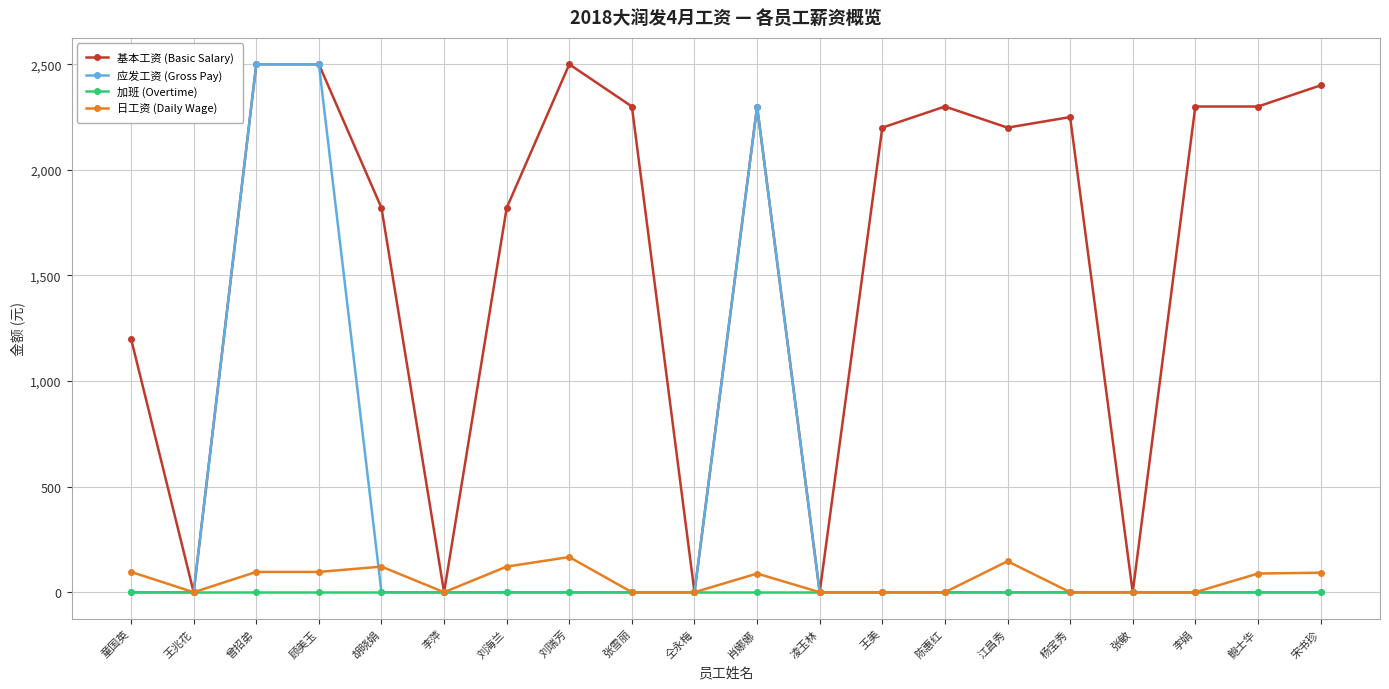

How many data points does each series have?

20